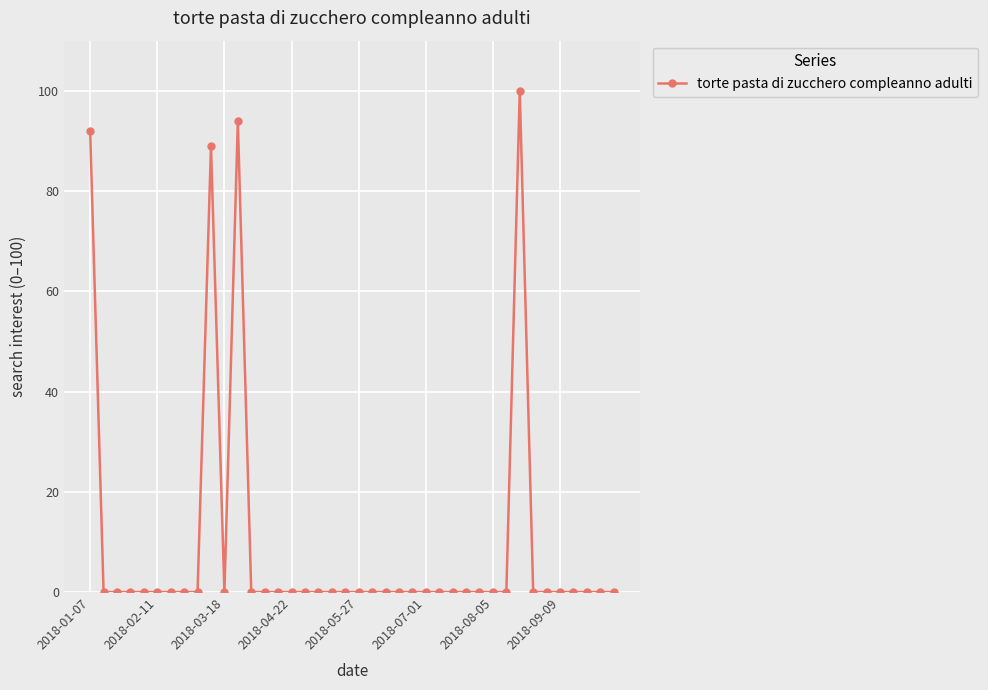

Reading left to right, transcribe all the data shown in this chart.

92	0	0	0	0	0	0	0	0	89	0	94	0	0	0	0	0	0	0	0	0	0	0	0	0	0	0	0	0	0	0	0	100	0	0	0	0	0	0	0